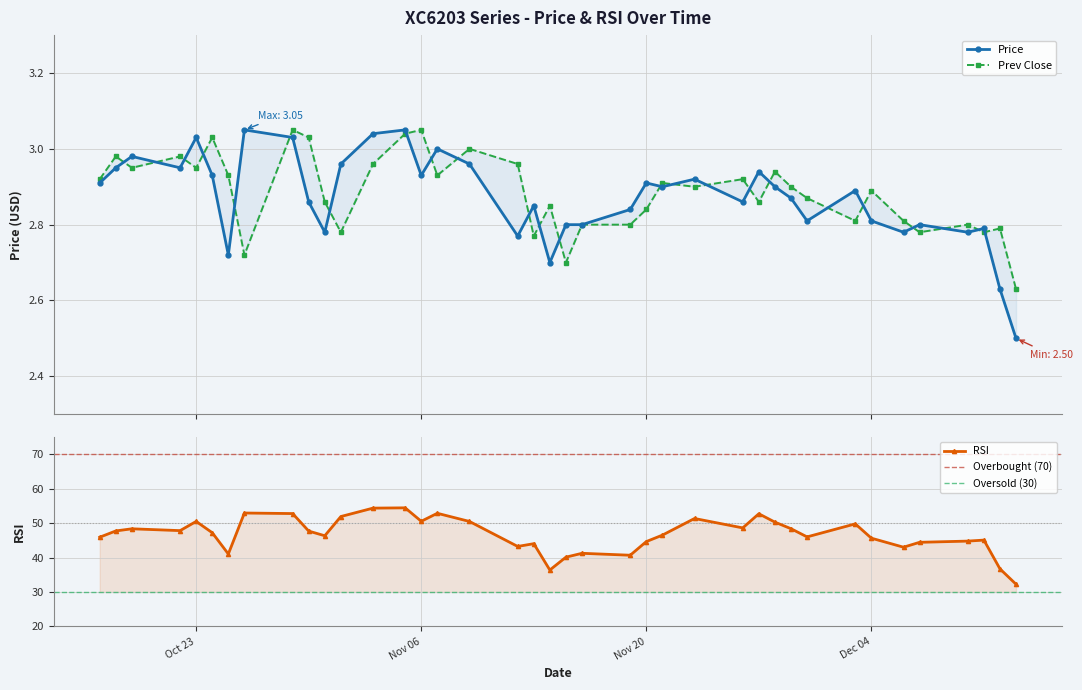

Count the number of categories in the chart.

39